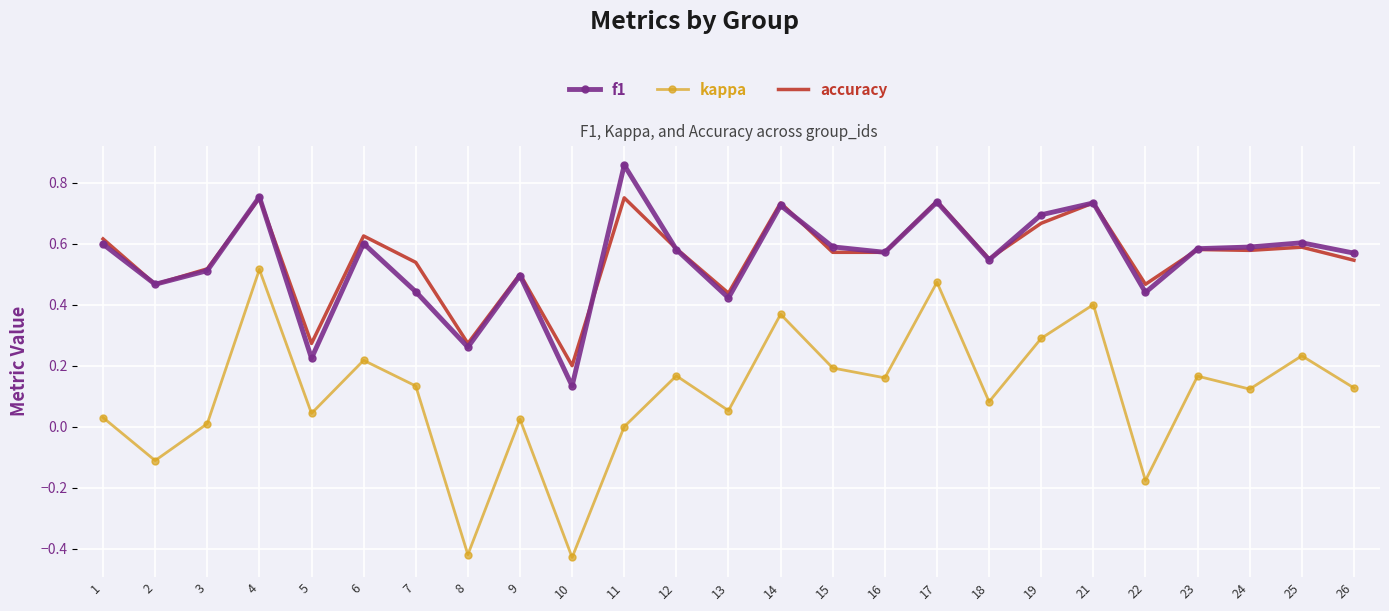

How many interior local valleys does the kappa series have?

9